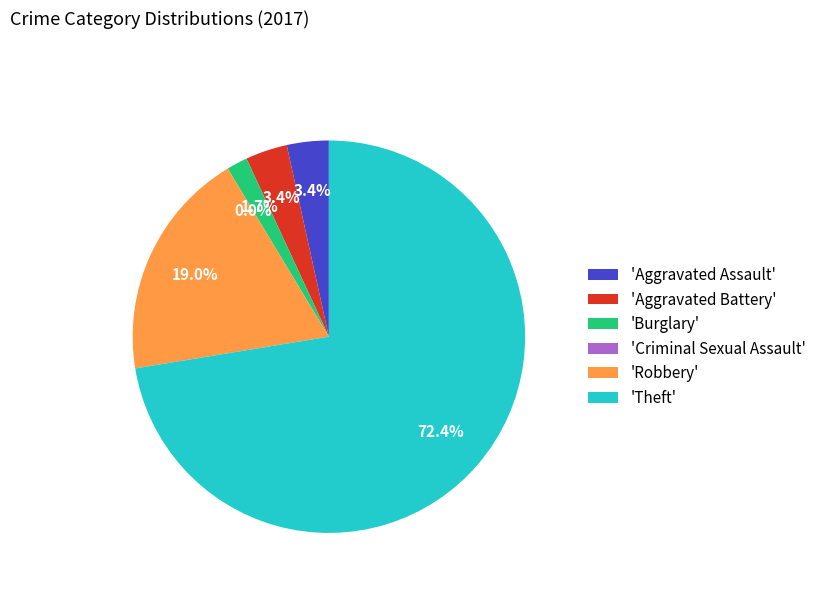

Which slice is the largest?

Theft